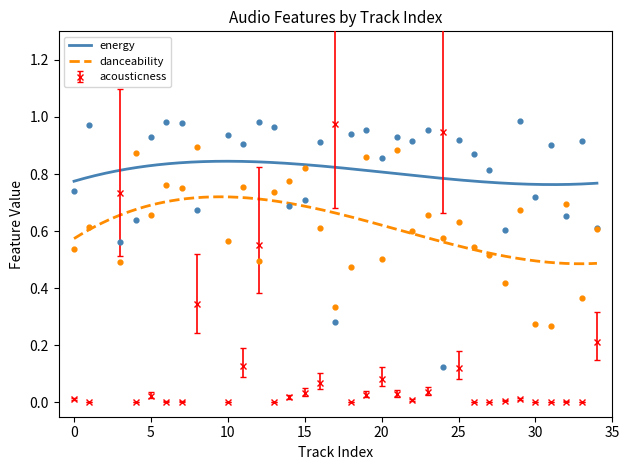

Which series contains the lowest Y value?

acousticness